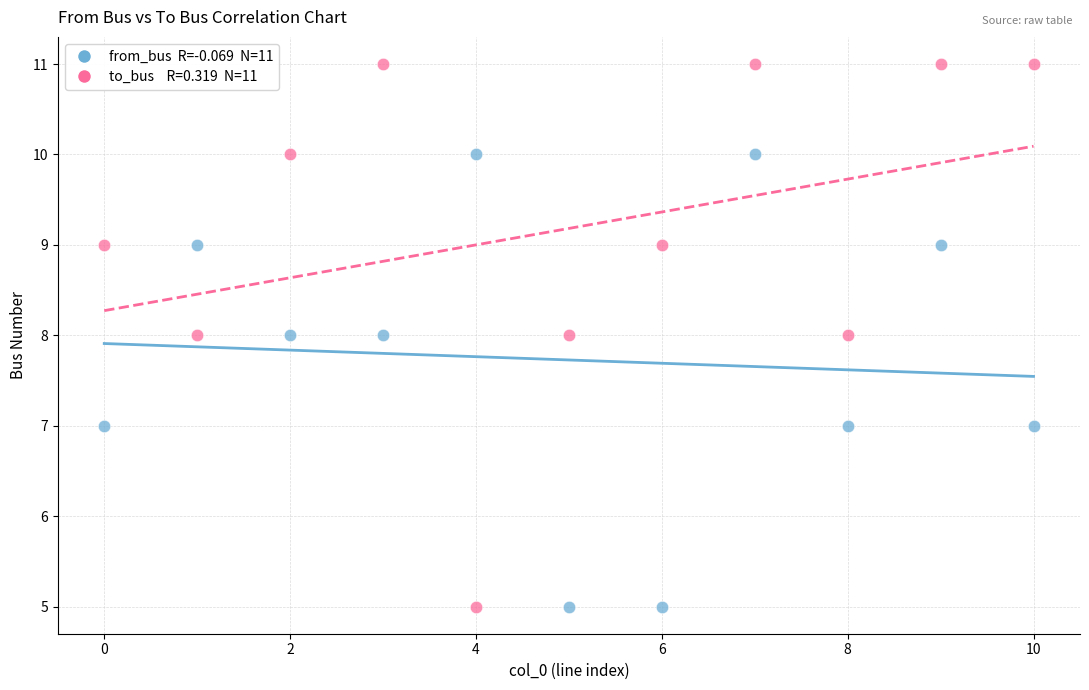

Across all data points, what is the range of Y values (max minus min)?

6